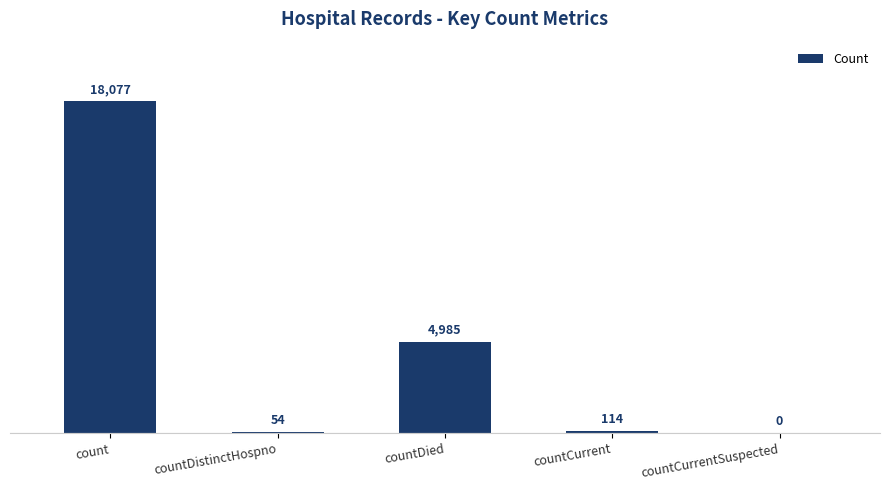

How many positive values are there?

4